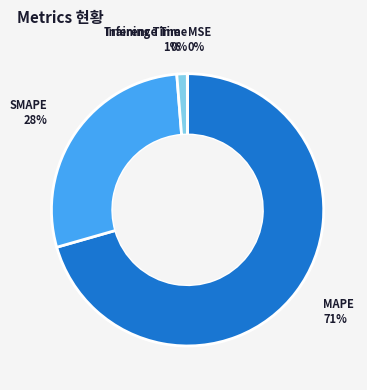

True or false: Training Time accounts for 1% of the total.

True